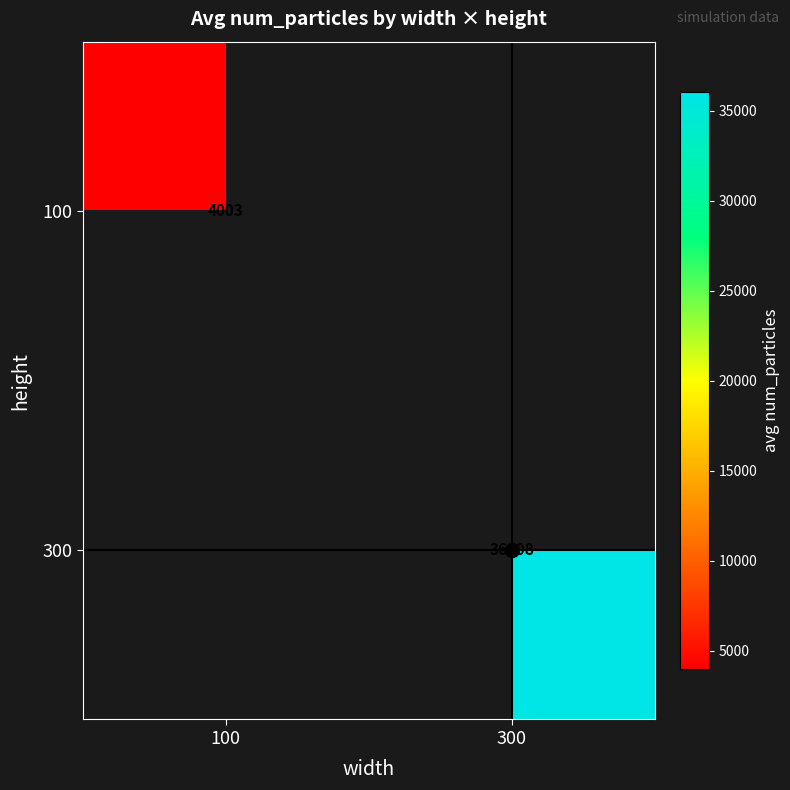

List the series in order of their peak value, lowest first.

100, 300